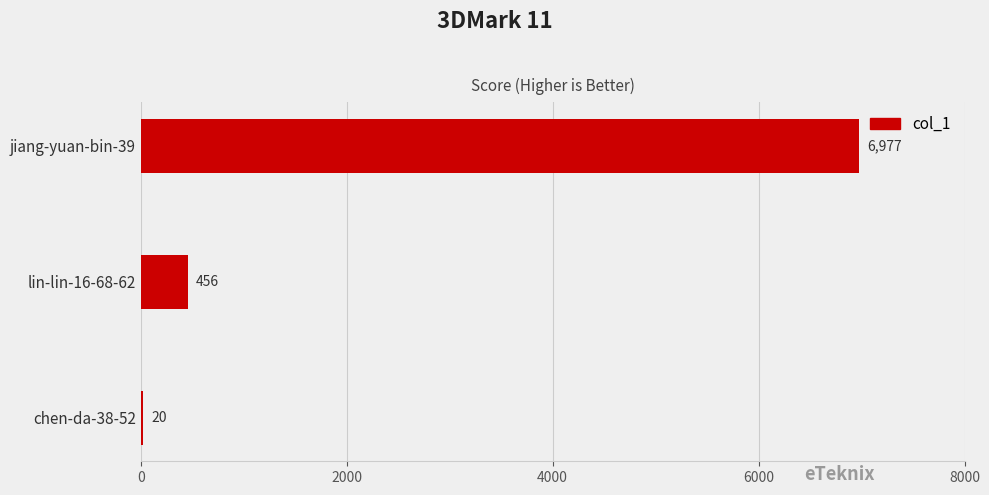

Reading top to bottom, transcribe all the data shown in this chart.

jiang-yuan-bin-39=6977	lin-lin-16-68-62=456	chen-da-38-52=20